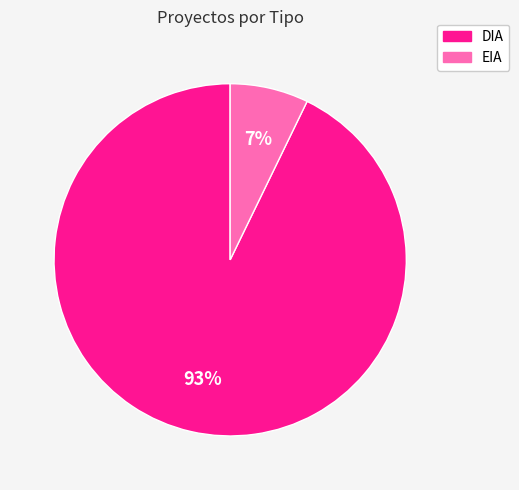

Is the sum of EIA and DIA greater than half?

Yes